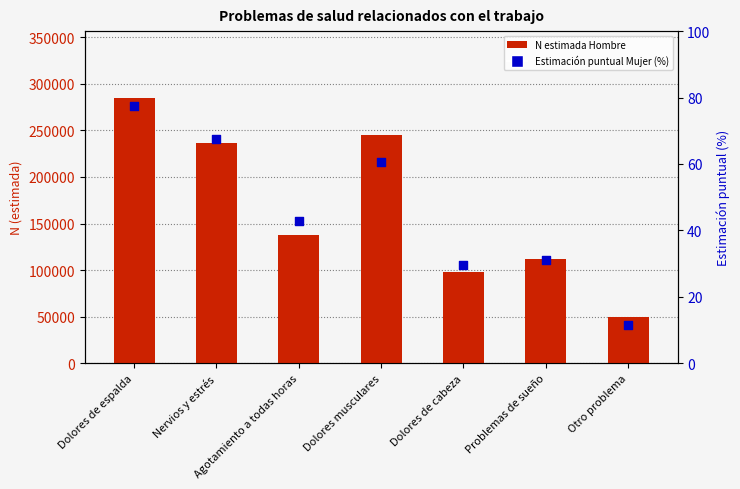

Which series reaches the maximum Y coordinate?

N estimada Hombre